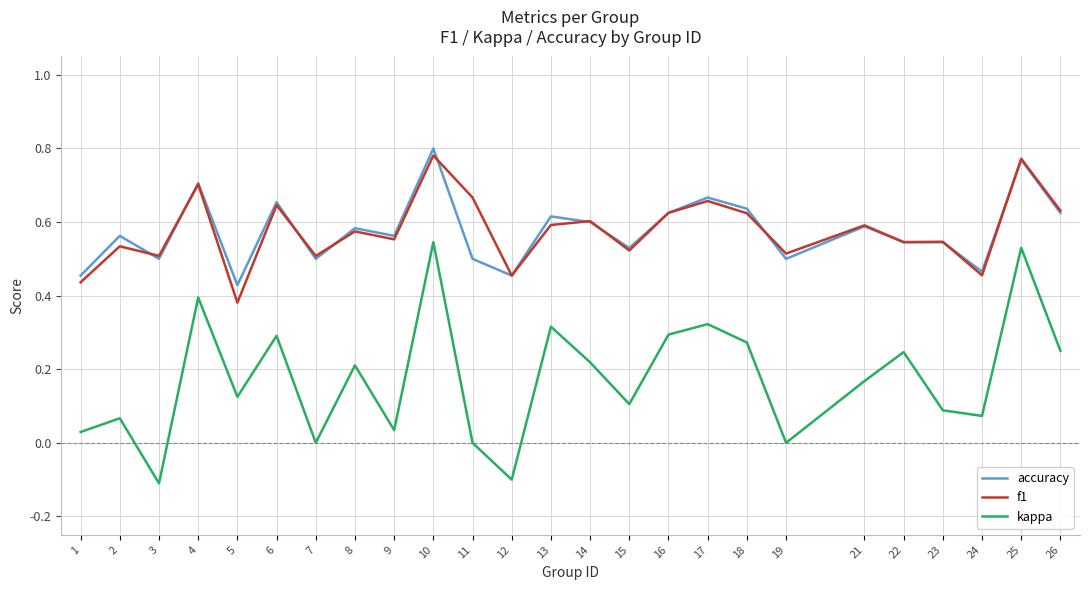

Between 5 and 6, which series saw the biggest shift?

f1